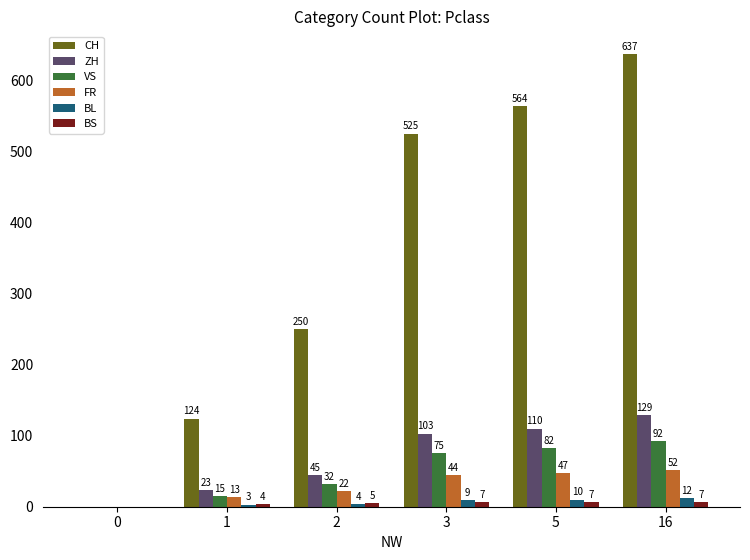

What is the sum of all VS values?

296